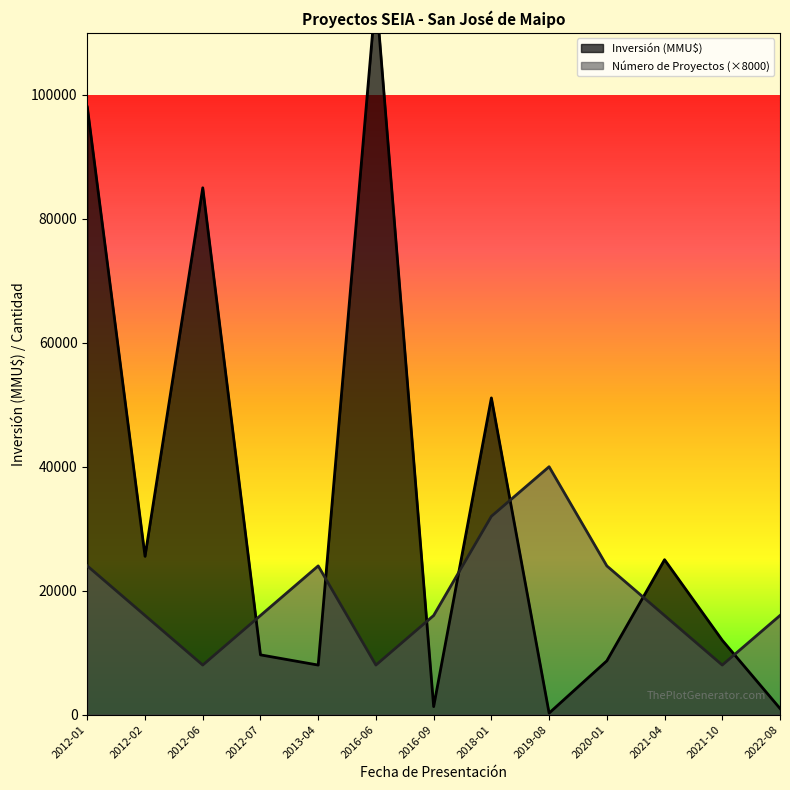

What position from the right is 2016-09?

7